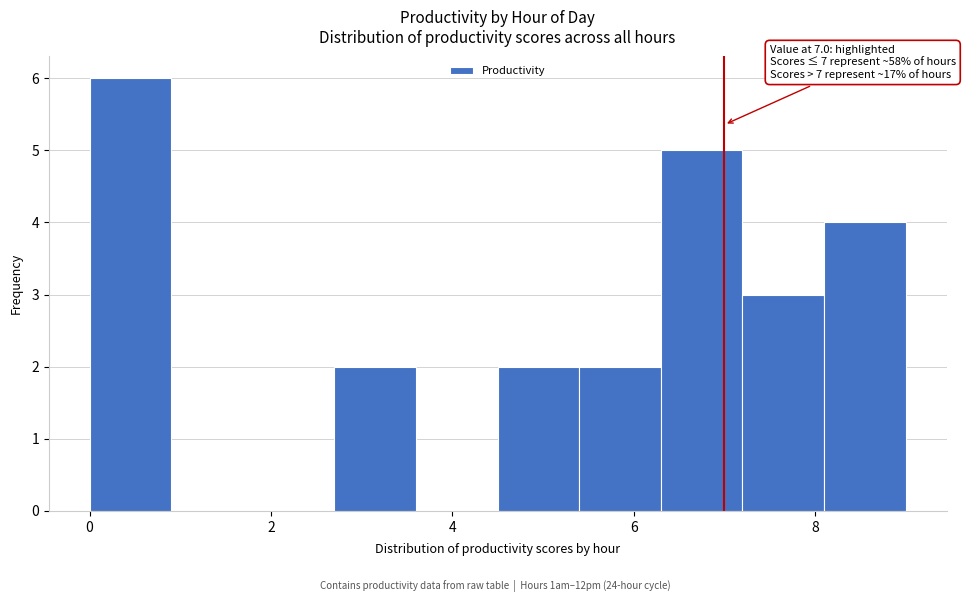

Over which range of the x-axis is the bar tallest?

0.0 to 0.9